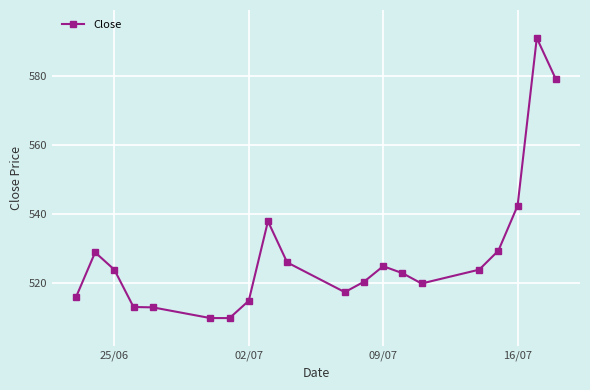

What is the maximum value shown in the chart?

591.0